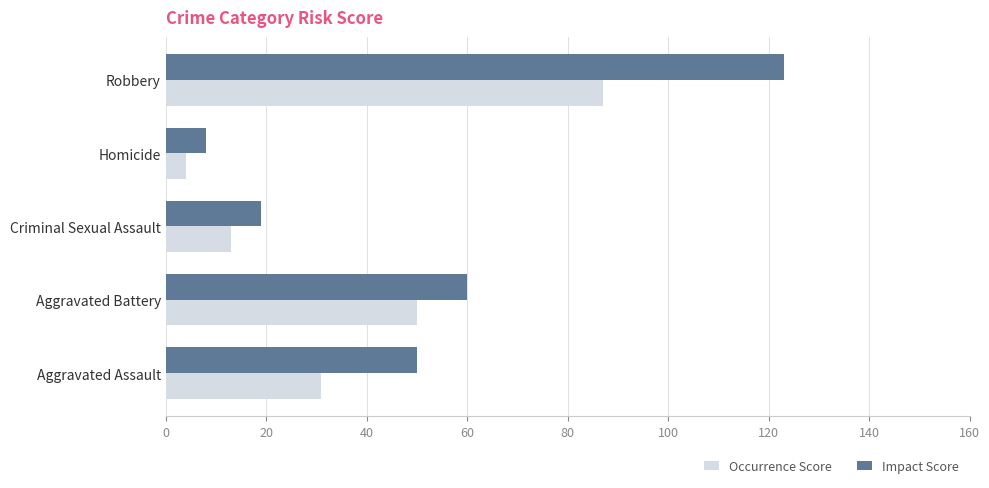

What is the minimum value shown in the chart?

4